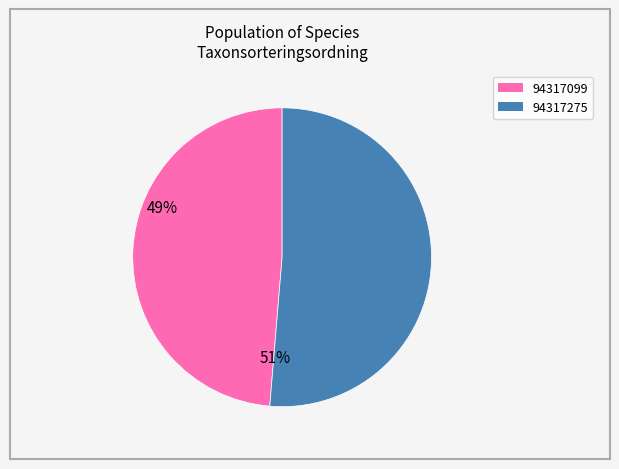

Rank the categories by value from lowest to highest.

94317099, 94317275